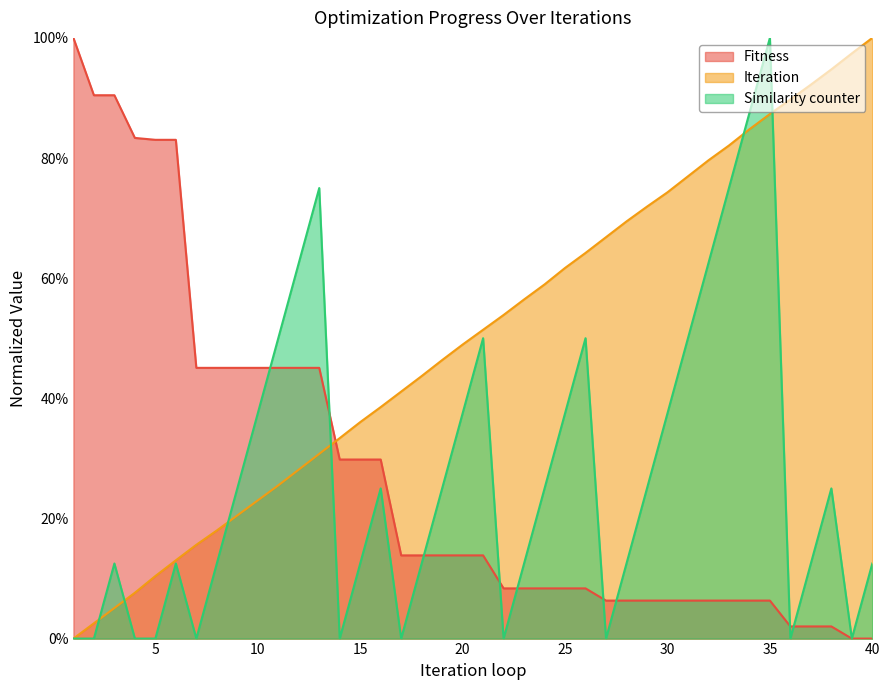

Which label corresponds to the smallest value in the chart?

39